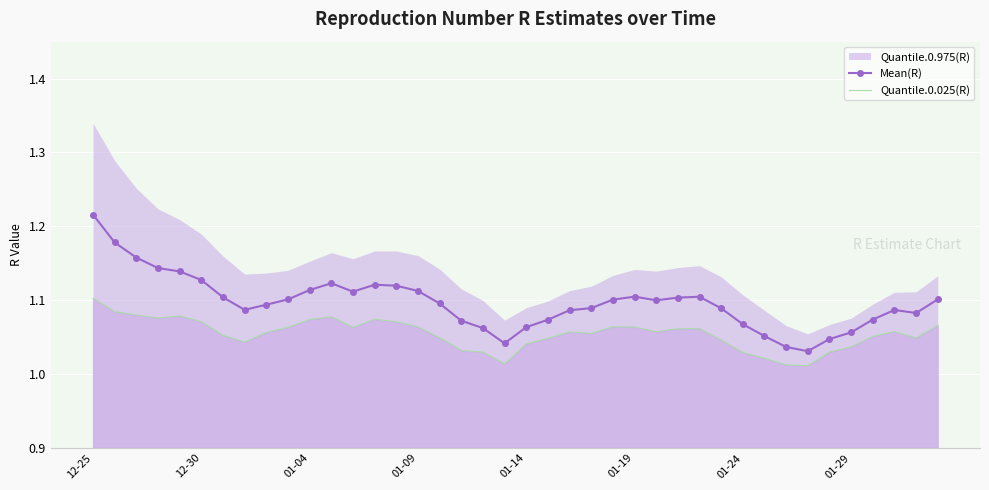

How many Mean(R) values are between 1 and 2?

40